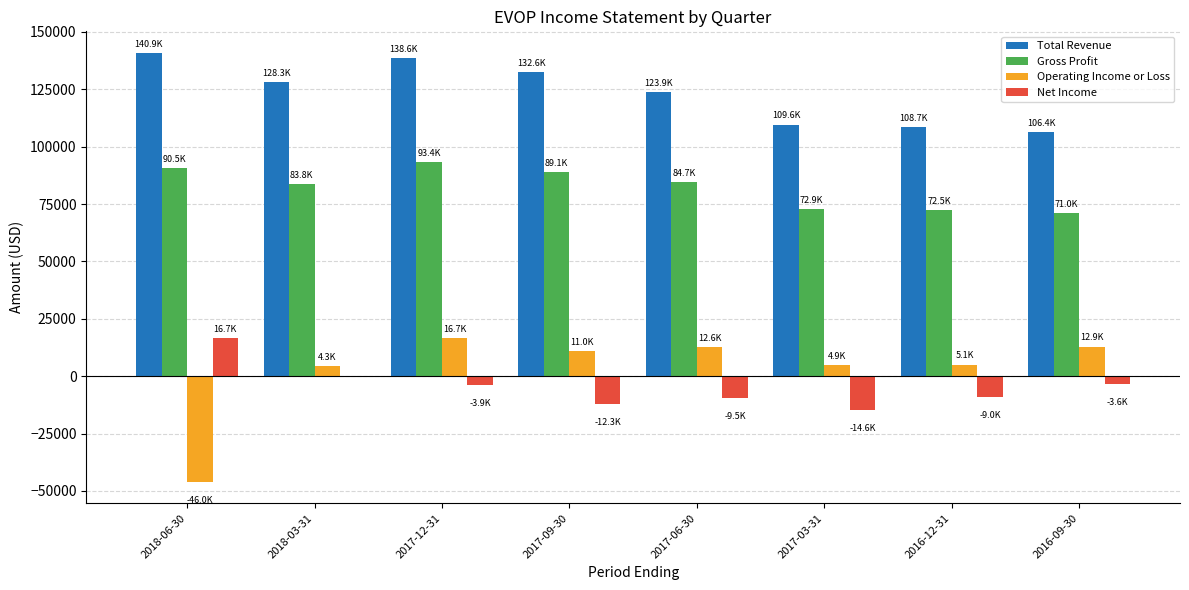

How many series are shown in this chart?

4